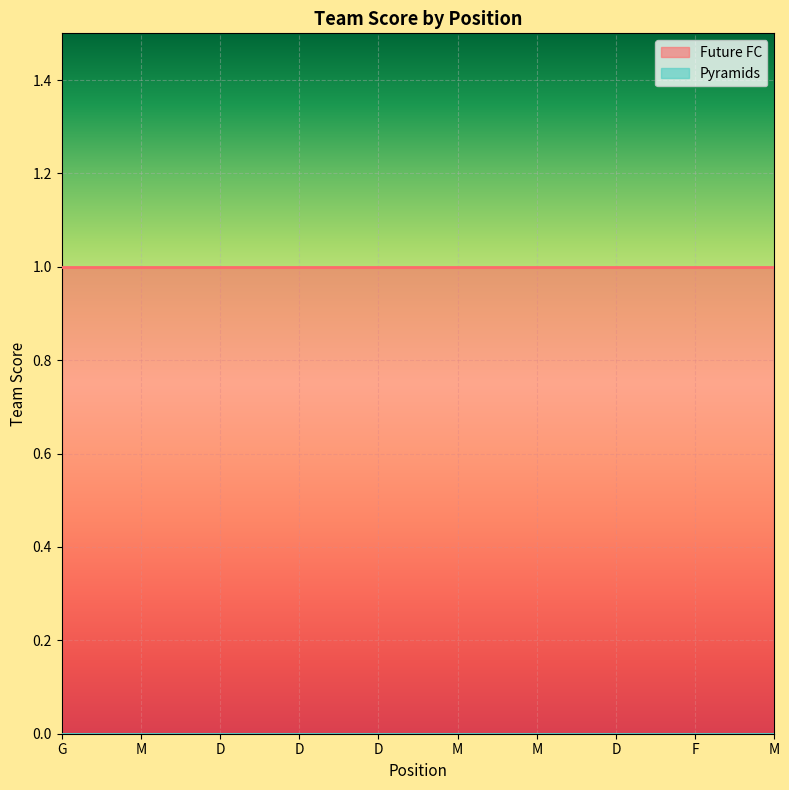

What is the greatest value displayed?

1